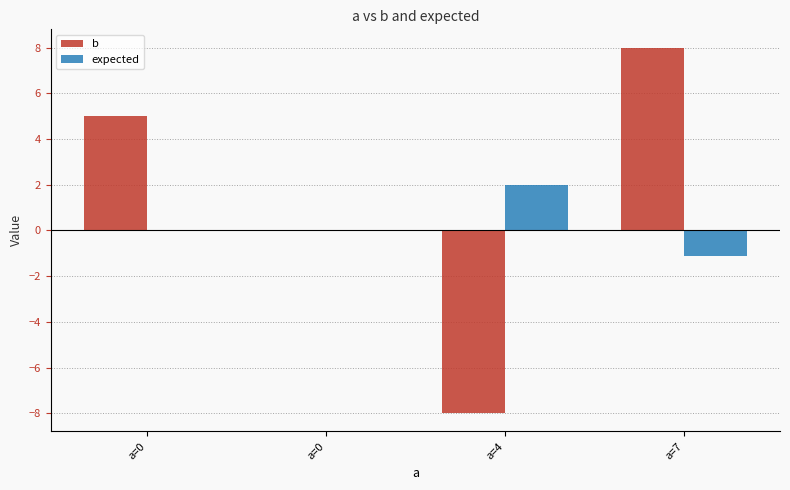

Is the value of b at a=0 greater than the value of expected at a=0?

Yes